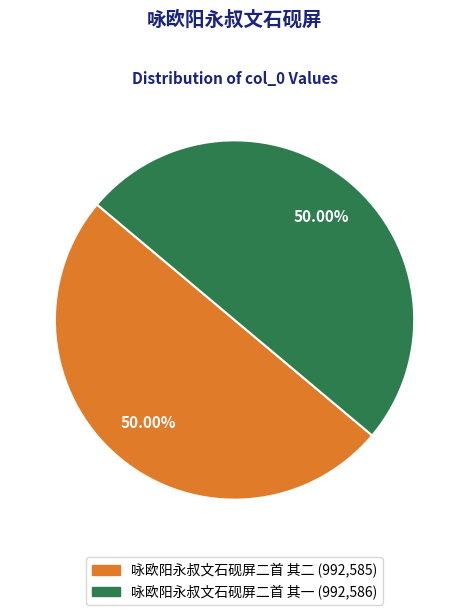

How much of the chart is everything except 咏欧阳永叔文石砚屏二首 其一?

50.0%